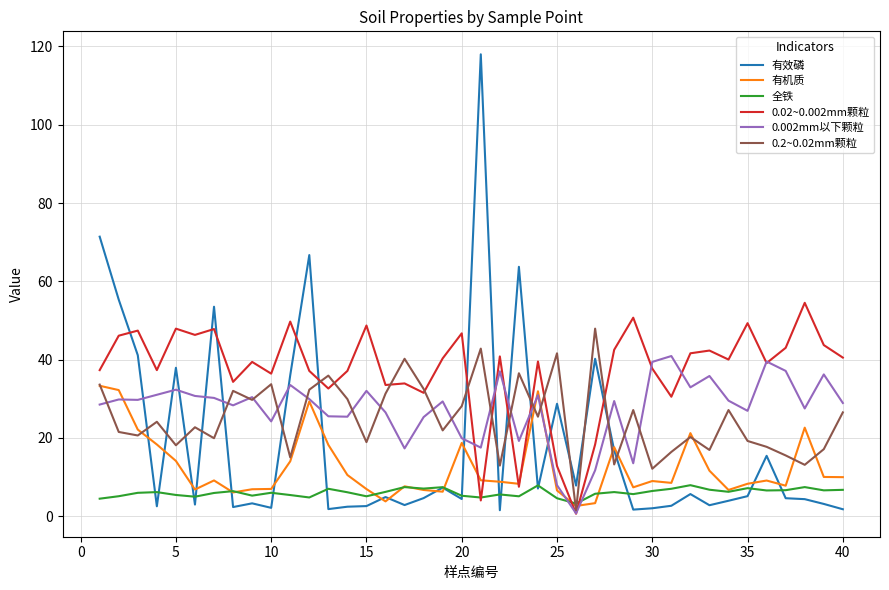

True or false: 全铁 and 0.002mm以下颗粒 intersect in this chart.

True